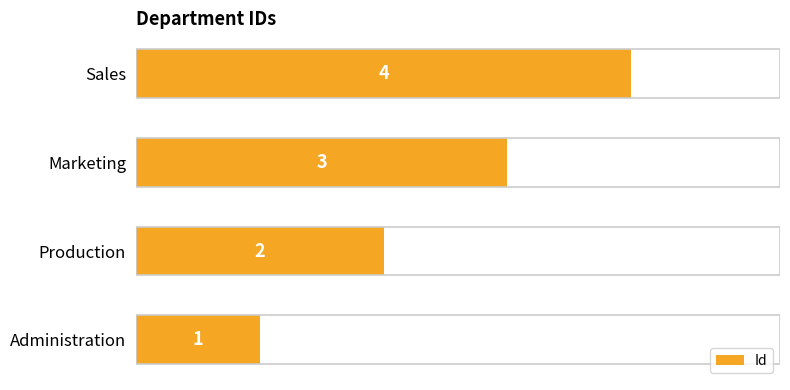

At which label is the value closest to 2?

Production